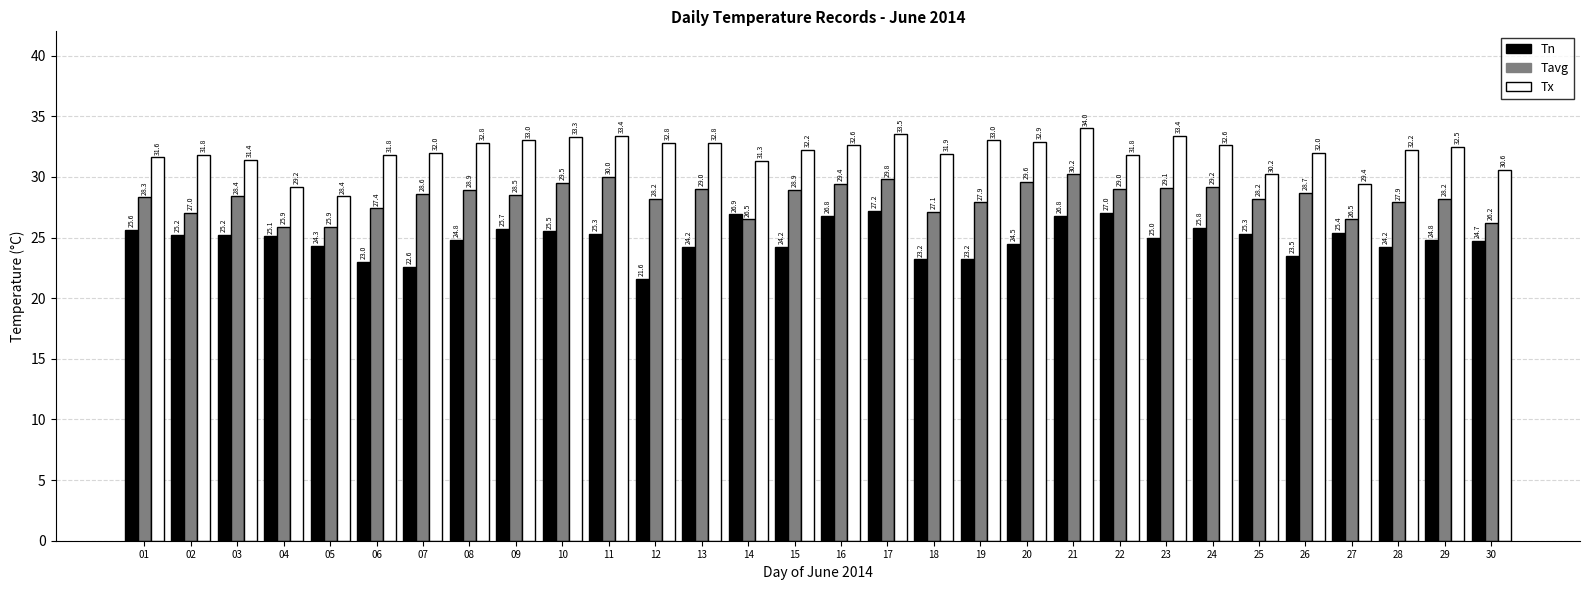

What are all the series names shown in the legend?

Tn, Tavg, Tx